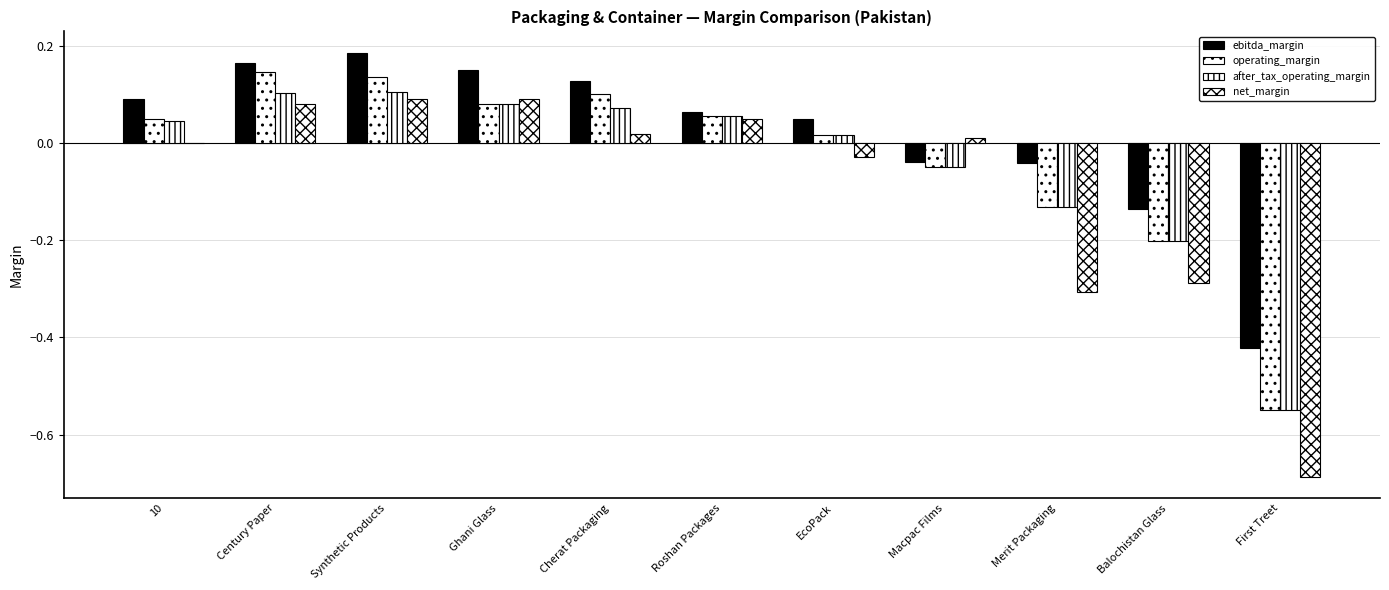

How many series are shown in this chart?

4